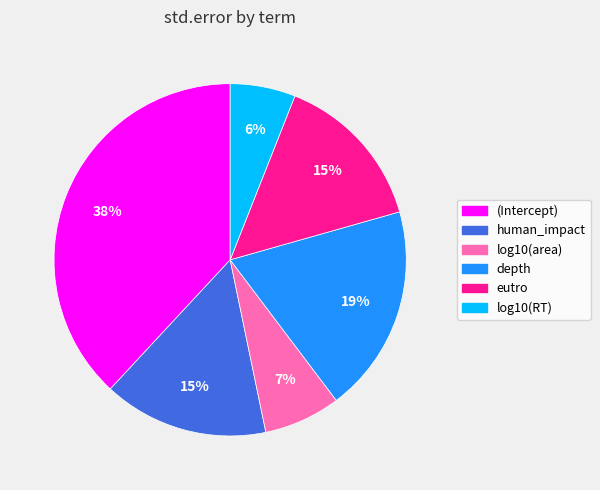

Does log10(area) represent more than half of the total?

No